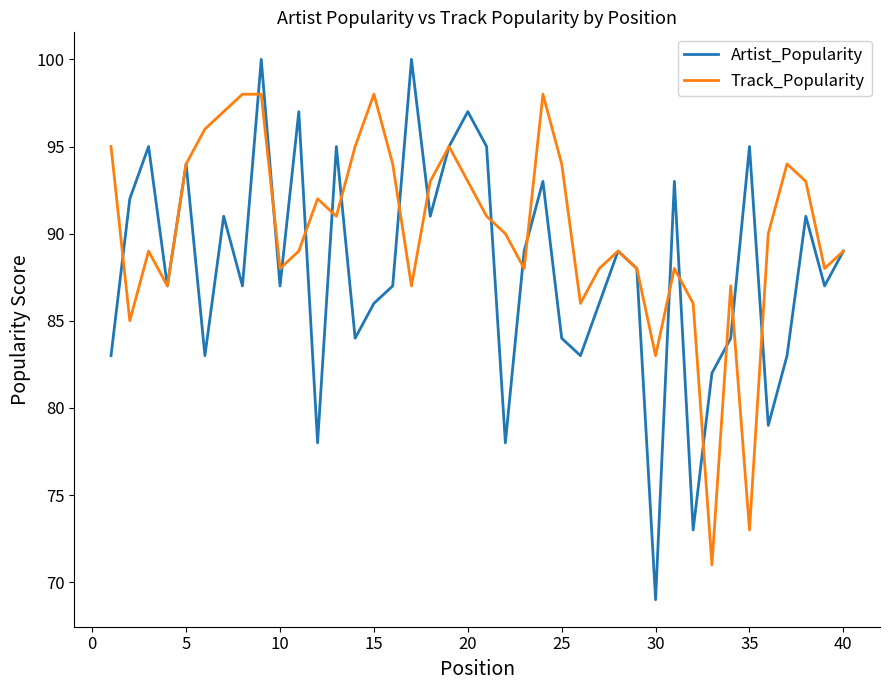

What are all the series names shown in the legend?

Artist_Popularity, Track_Popularity